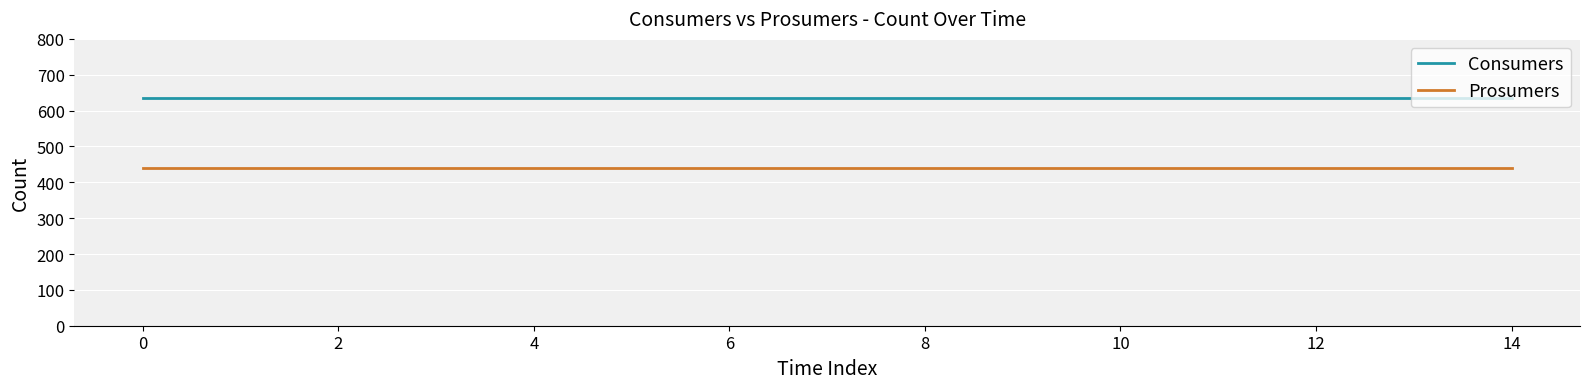

True or false: Consumers and Prosumers intersect in this chart.

False